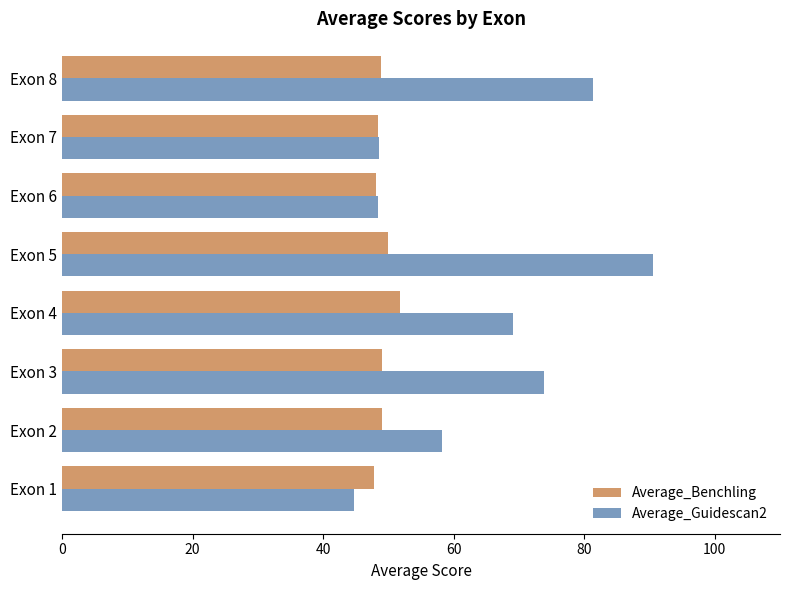

At which category does the chart reach its peak across all series?

Exon 5